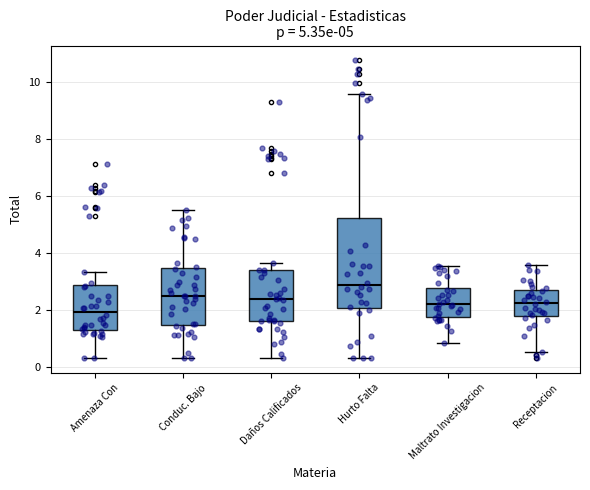

Which box is the tallest, from its lower edge to its upper edge?

Hurto Falta